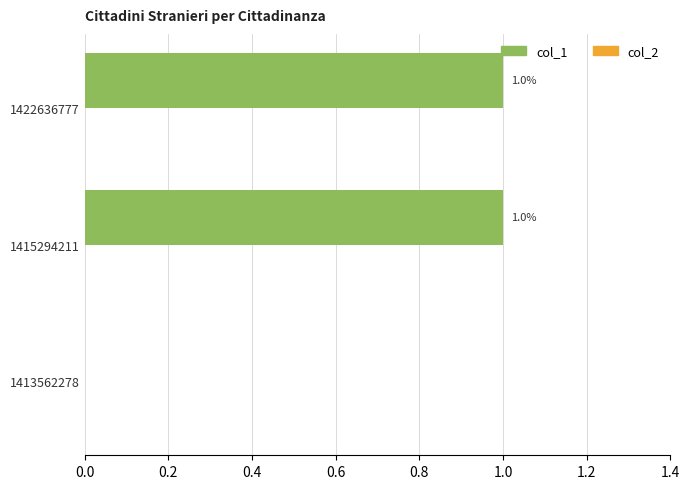

Is it true that the value at 1415294211 is 1?

True